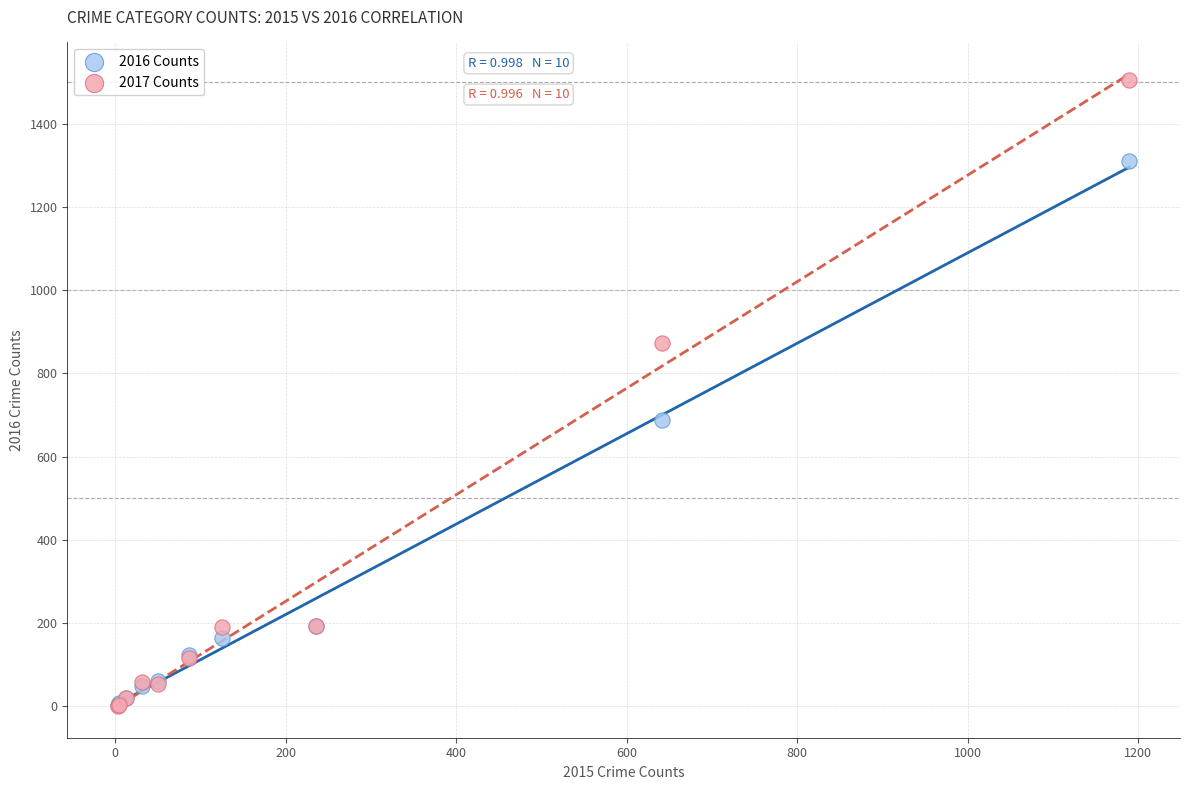

Which series reaches the maximum Y coordinate?

2017 Counts